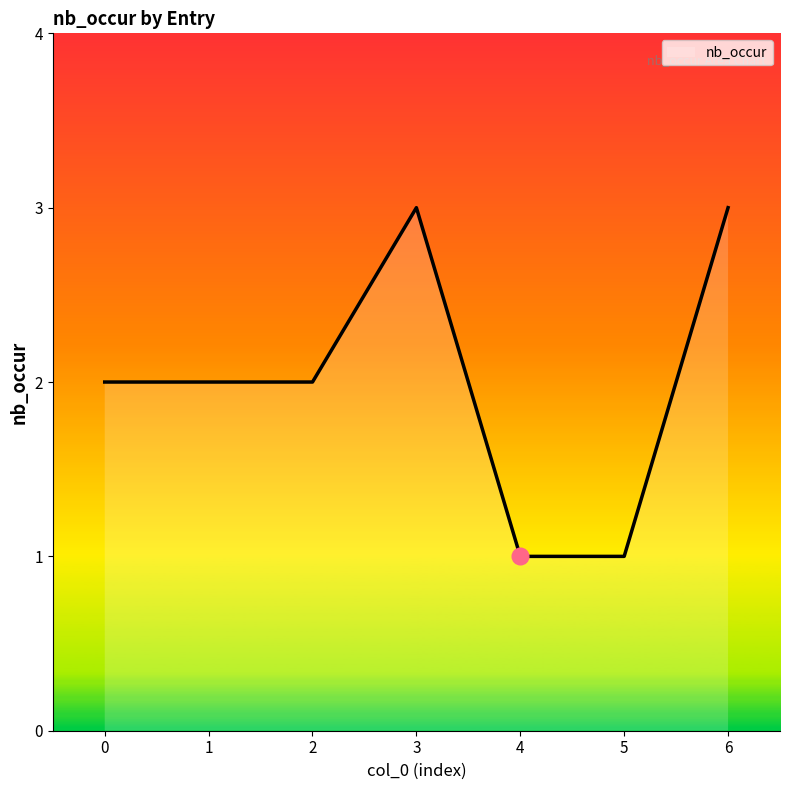

Reading left to right, transcribe all the data shown in this chart.

0=2	1=2	2=2	3=3	4=1	5=1	6=3